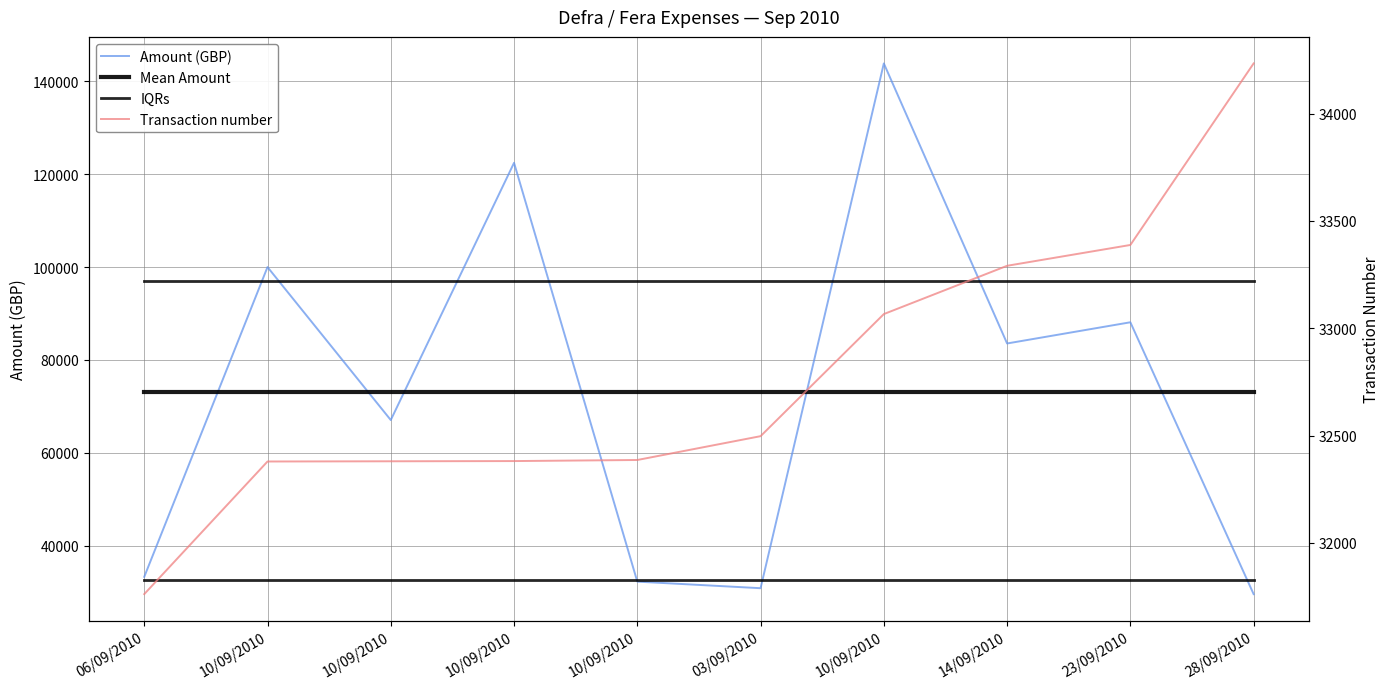

Which has a higher value, 03/09/2010 or 14/09/2010?

14/09/2010